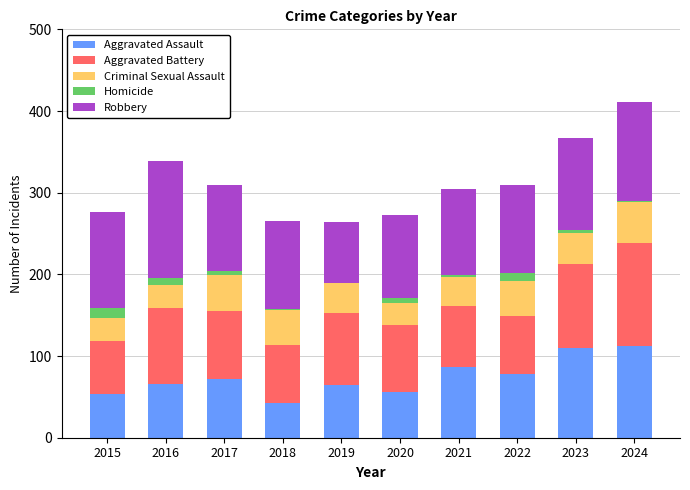

What is the highest value of the Aggravated Assault series?

112